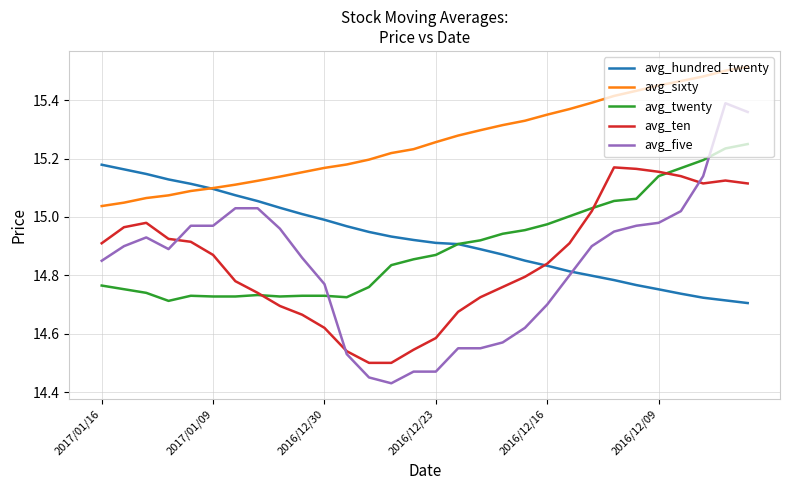

Which series has the largest total across all categories?

avg_sixty